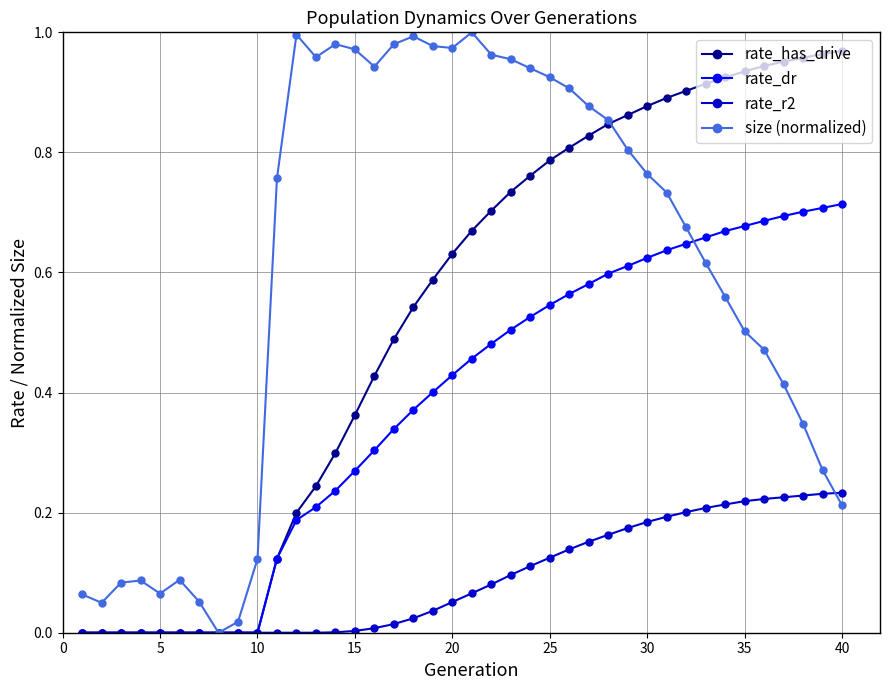

Which series has the largest total across all categories?

size (normalized)